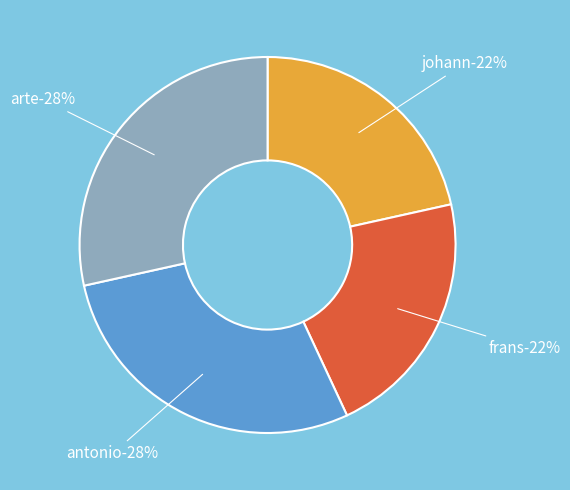

Count the number of slices in the pie.

4